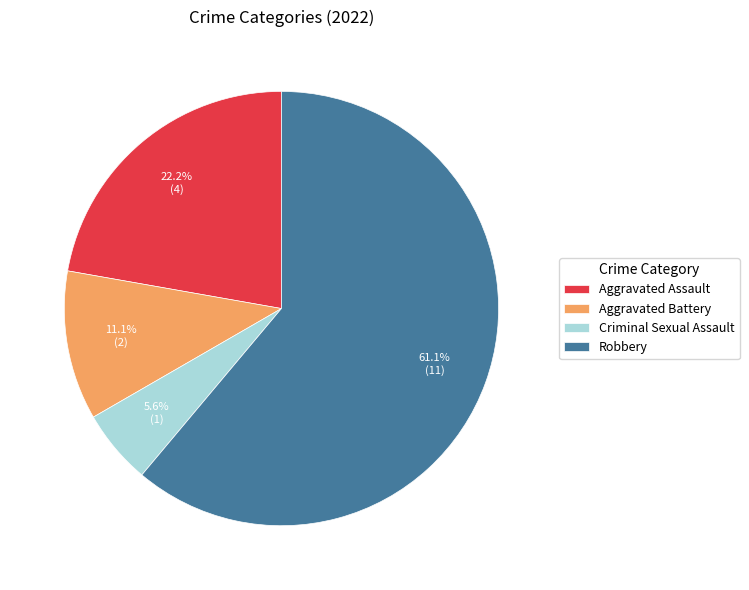

What percentage do Aggravated Battery and Criminal Sexual Assault together represent?

16.7%